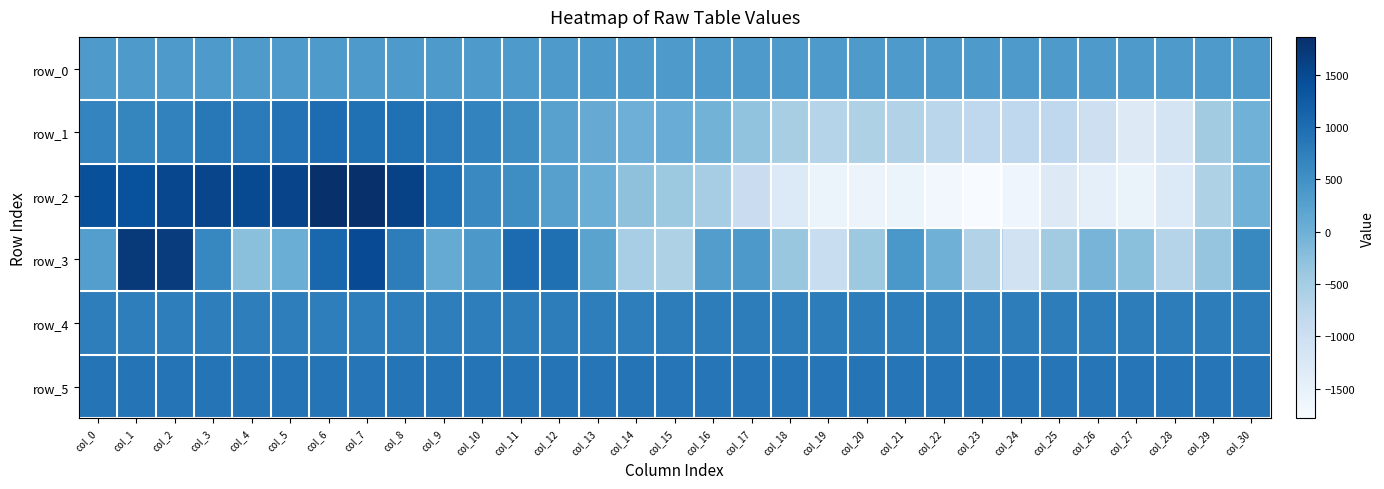

What is the difference between the row_0 values at col_28 and col_16?

0.6